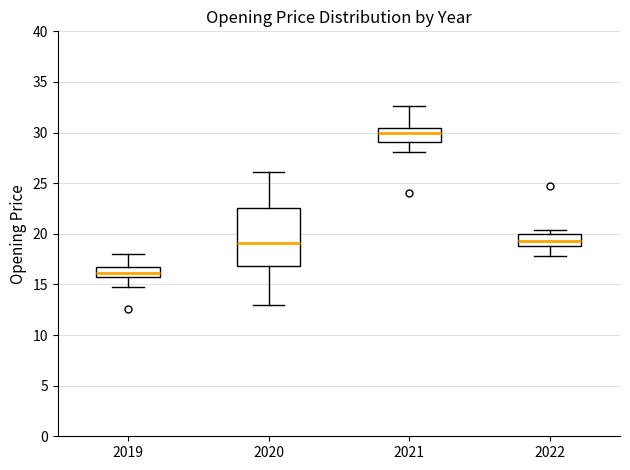

Reading left to right, read every box against the y-axis: the position of its median line, the range the box covers, and the ends of its whiskers. The values are not printed on the chart, so give them approximately, as read against the axis.

2019: median 16.0, box 15.5 to 16.5, whiskers 15.0 to 18.0
2020: median 19.0, box 17.0 to 22.5, whiskers 13.0 to 26.0
2021: median 30.0, box 29.0 to 30.5, whiskers 28.0 to 32.5
2022: median 19.5, box 19.0 to 20.0, whiskers 18.0 to 20.5